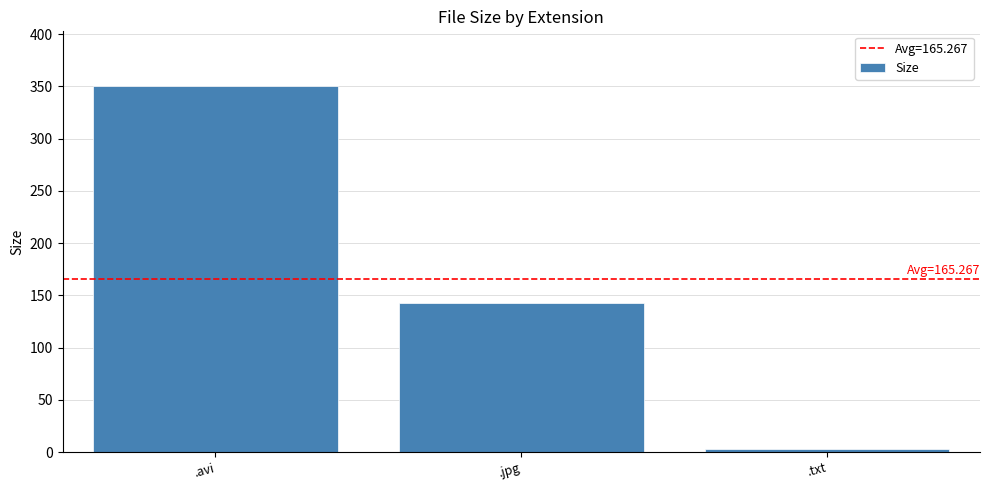

Is it true that the value at .jpg is 143.1?

True